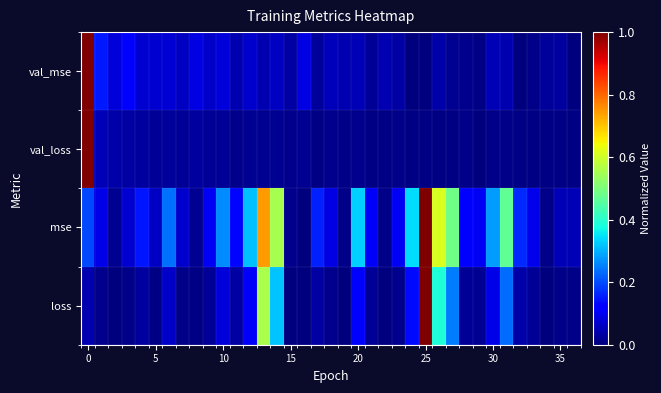

Which series has the largest total across all categories?

mse